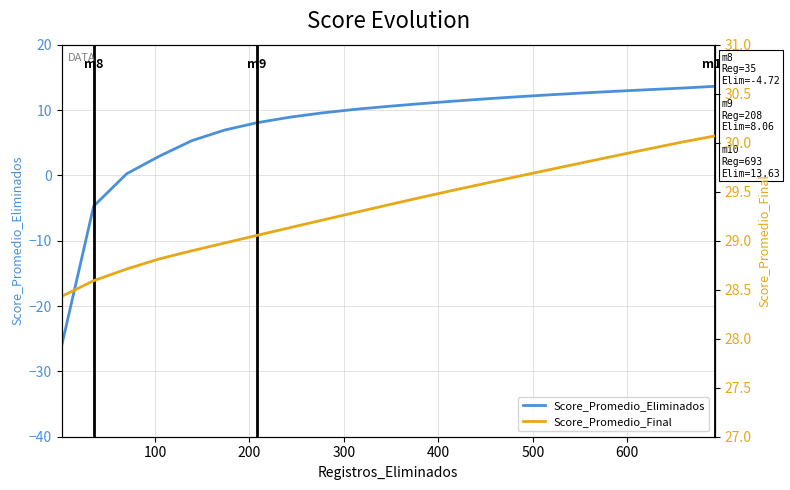

Which series has the widest spread of values?

Score_Promedio_Eliminados